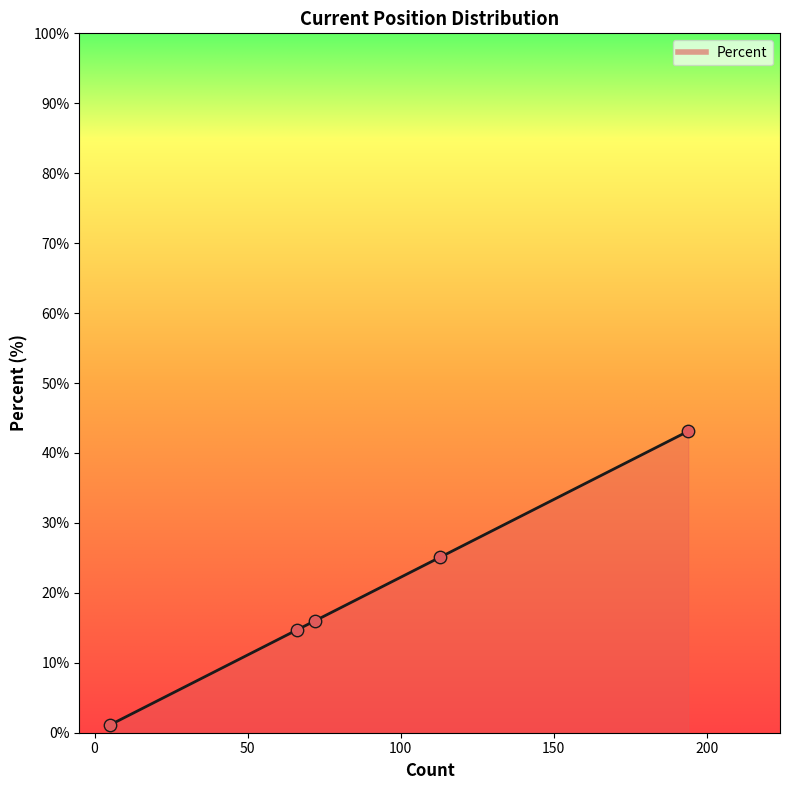

True or false: the data has more than 2 interior local peaks.

False